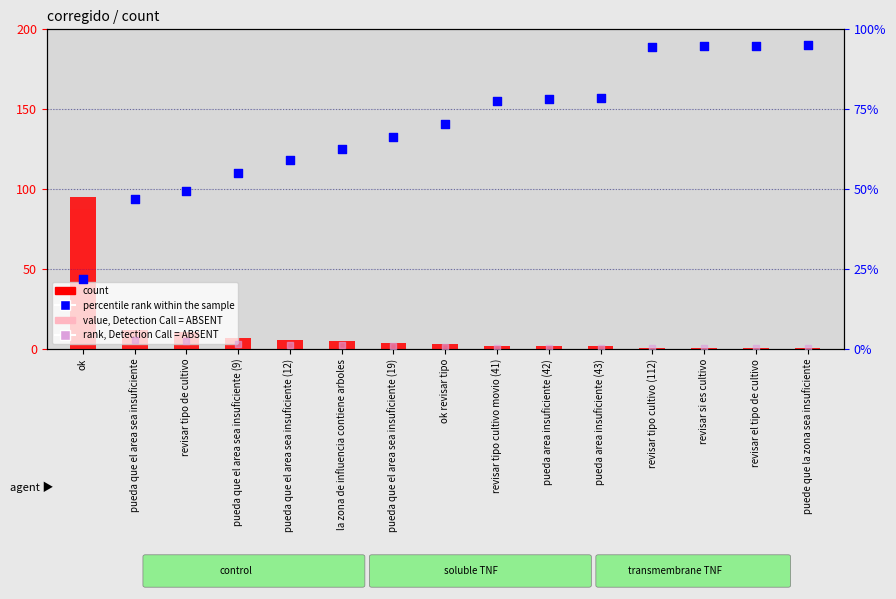

Is the value of percentile rank within the sample at pueda que el area sea insuficiente (12) greater than the value of count at la zona de influencia contiene arboles?

Yes